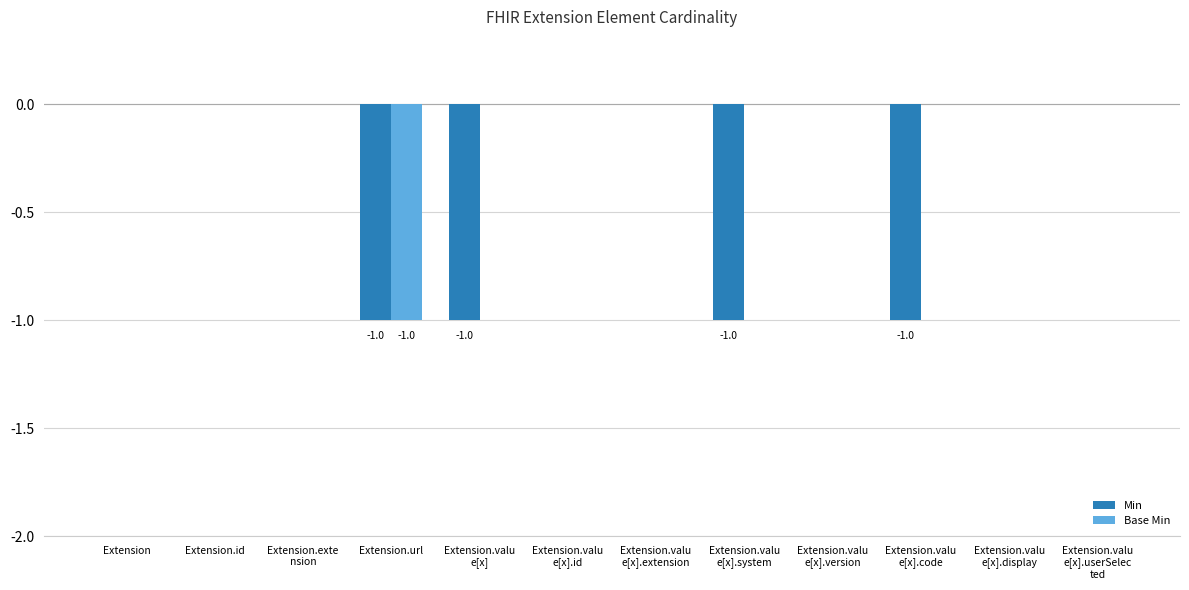

Is it true that Base Min equals 0 at Extension.valu
e[x].display?

True